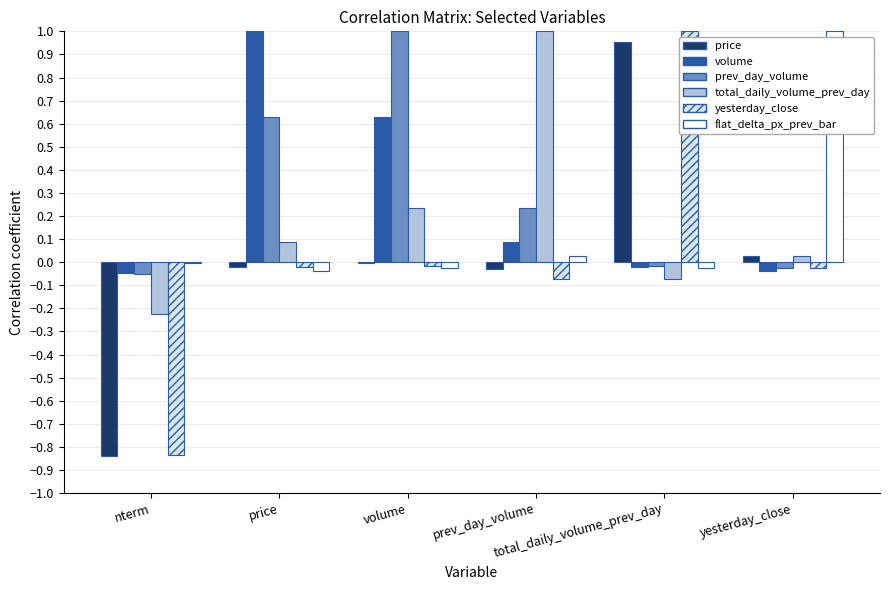

What is the sum of all flat_delta_px_prev_bar values?

0.9